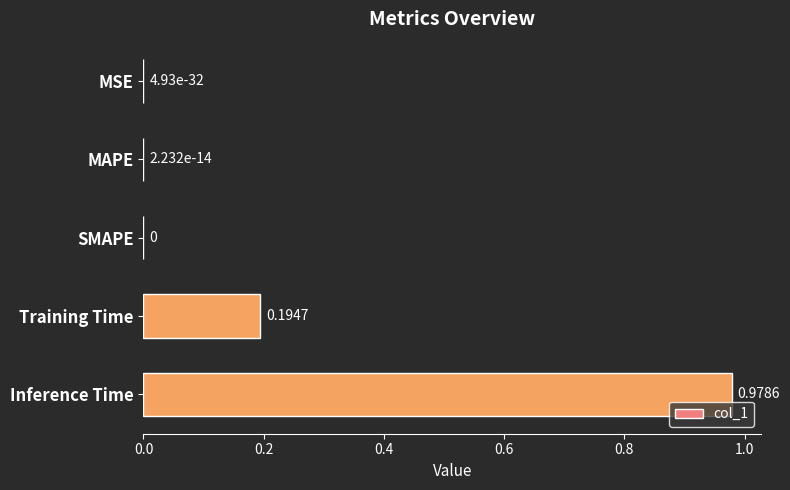

What is the sum of all values?

1.2